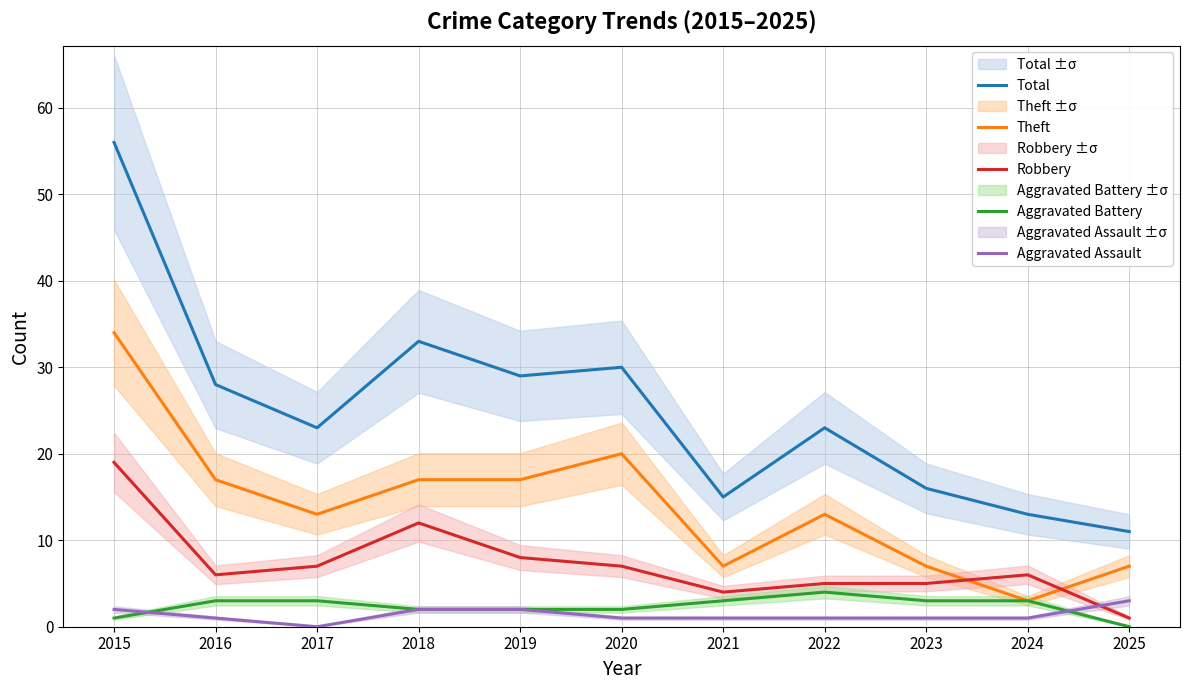

What is the value of the Aggravated Battery point at the 6th from the left?

2